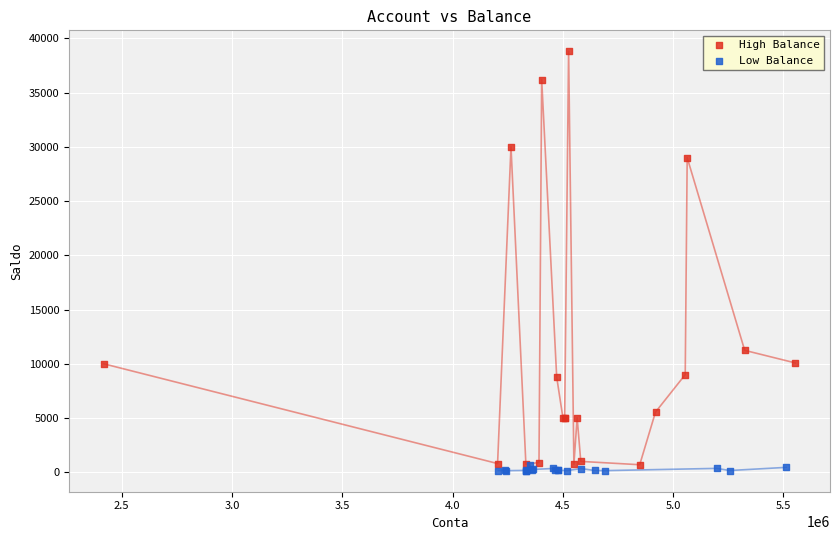

Which series has the largest Y range (max minus min)?

High Balance